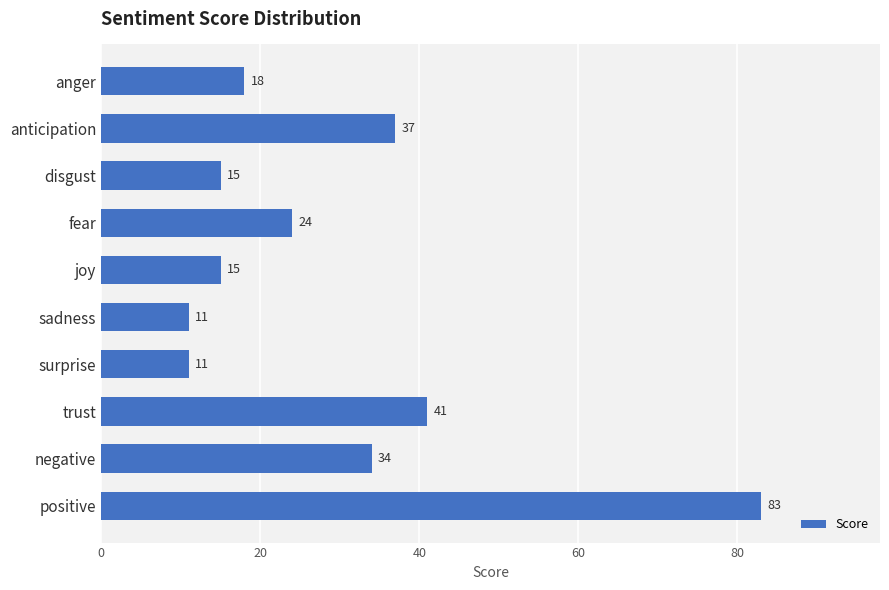

Read the value at fear, to the nearest 5.

25